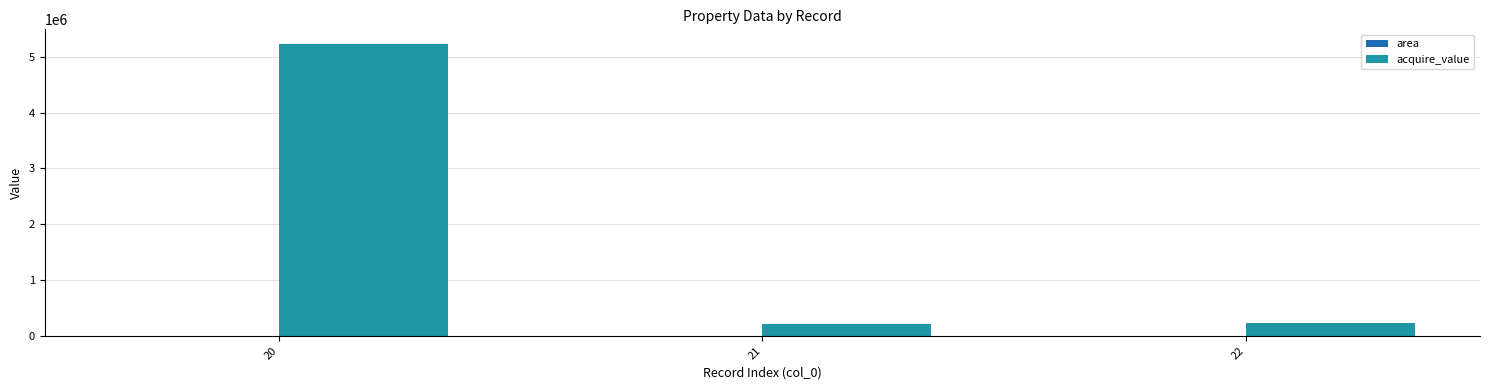

Are the bars grouped side by side (vs. stacked)?

Yes